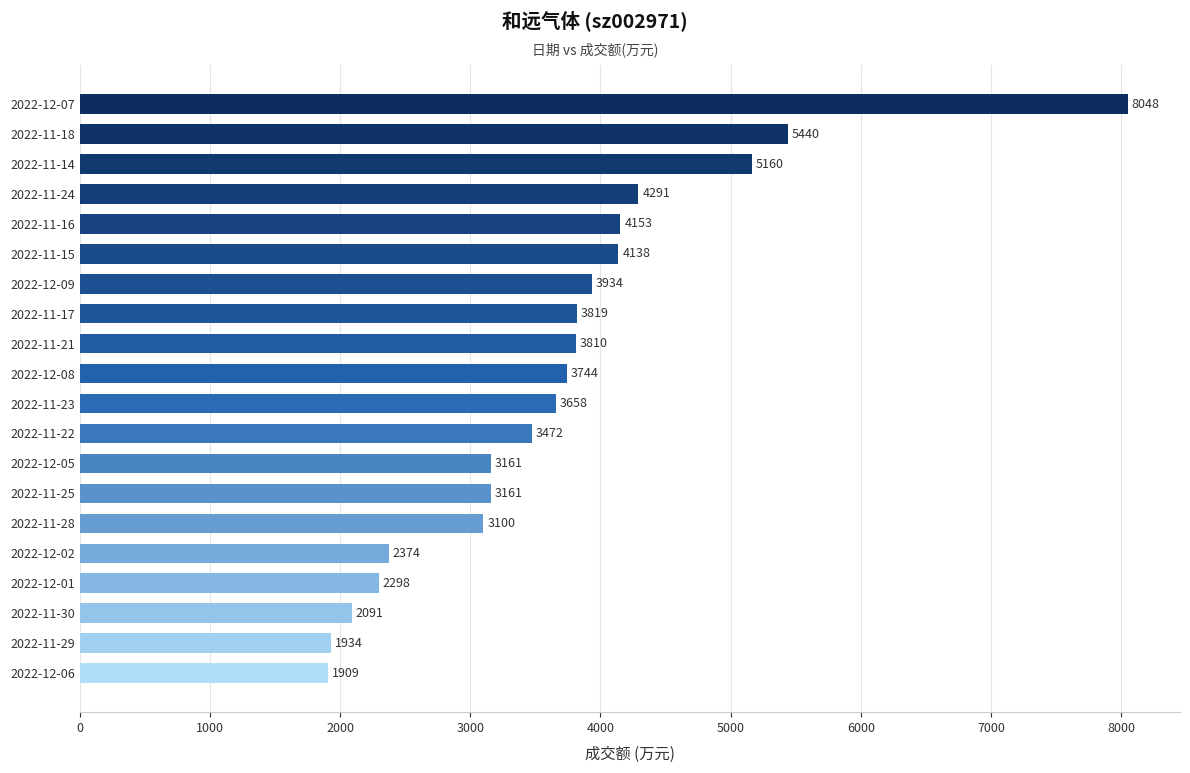

Are the bars horizontal?

Yes